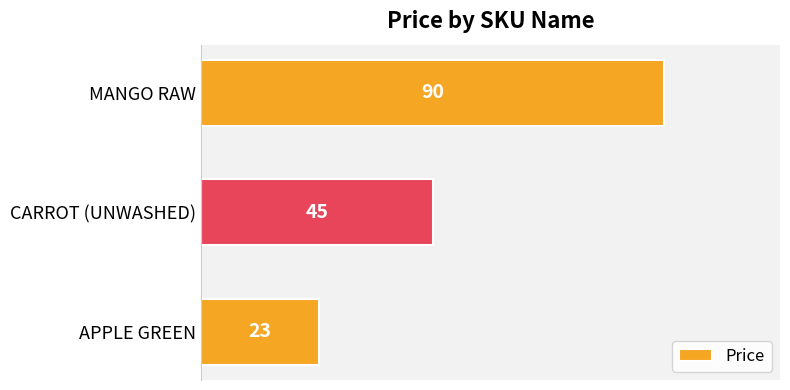

What is the sum of all values?

158